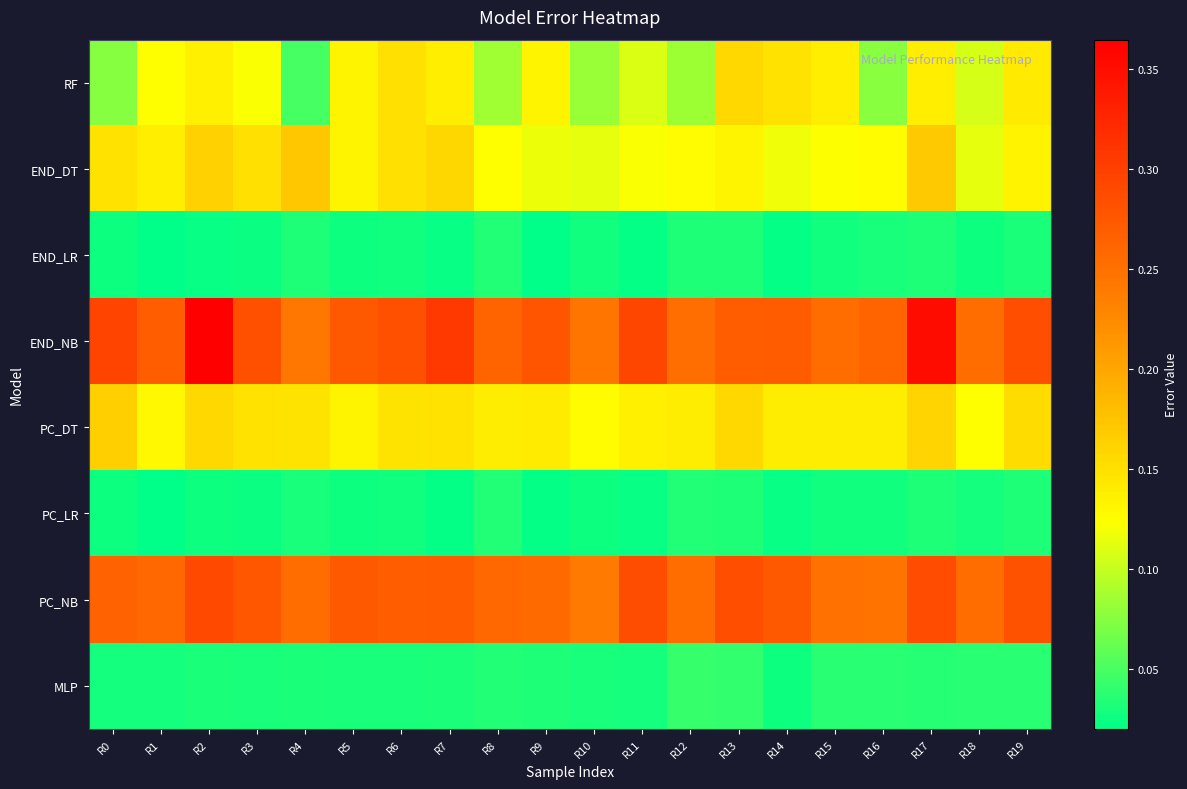

What is the total value across all series at R0?

1.0